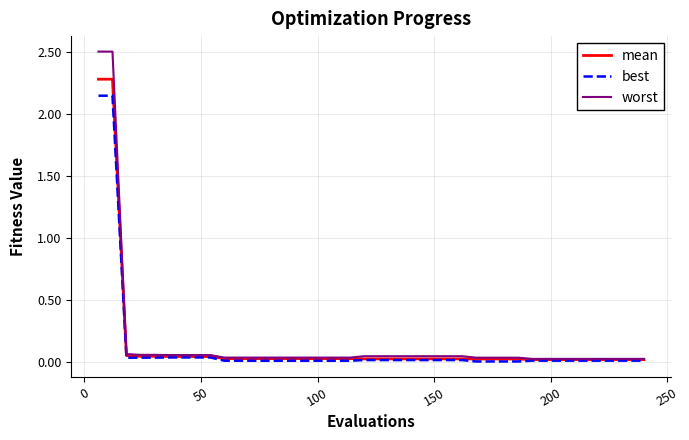

What is the greatest value displayed?

2.5